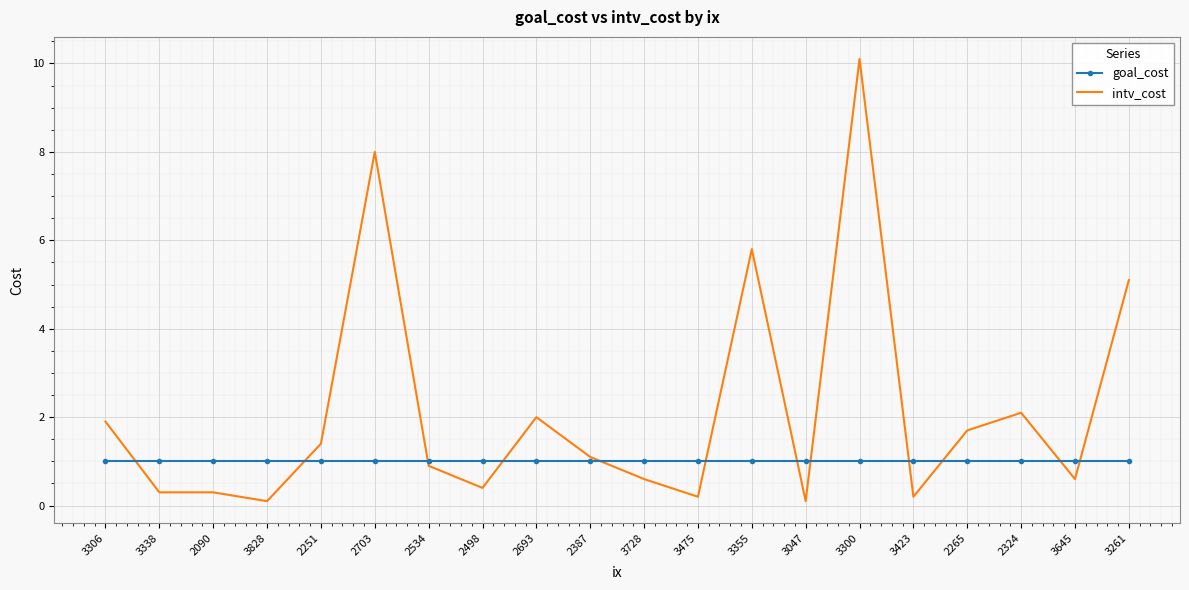

What position from the left is 2324?

18